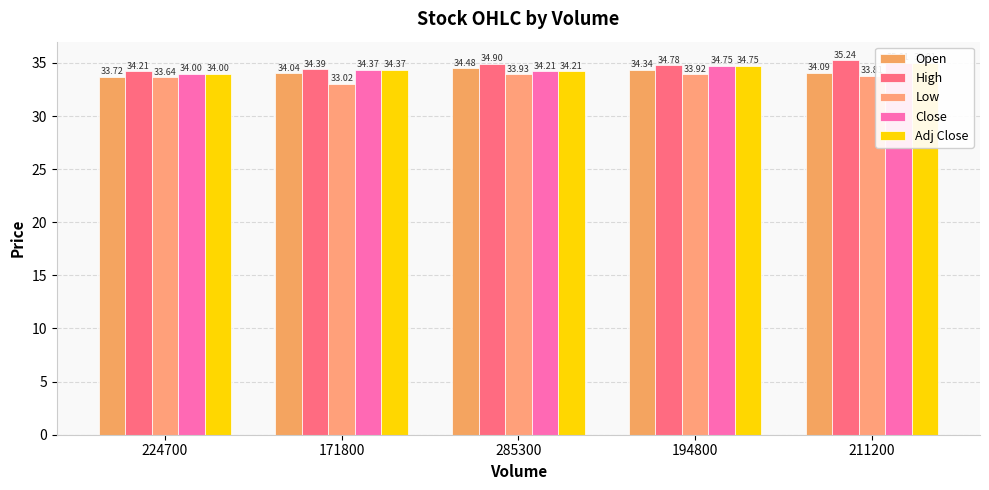

At which label does Open first exceed 34?

171800